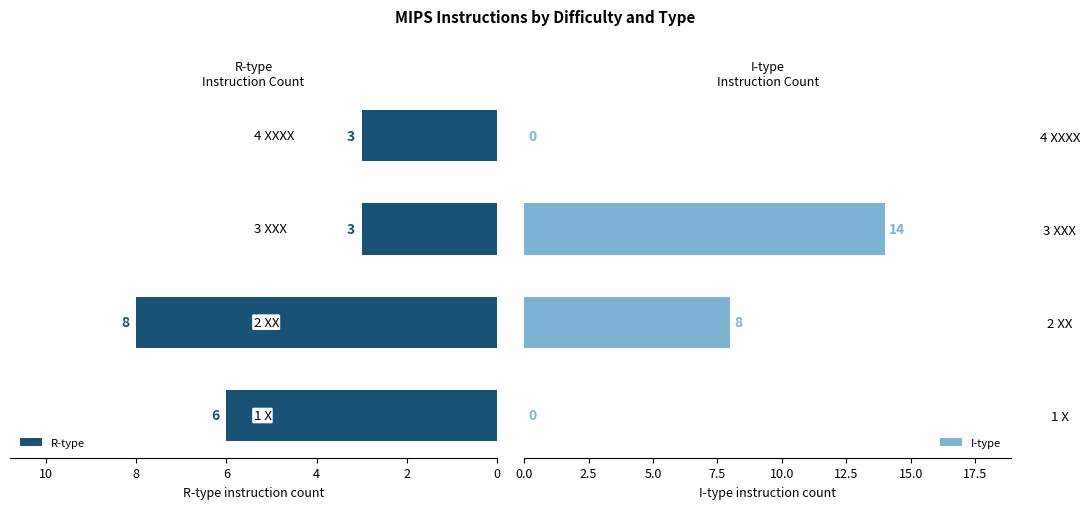

Count the R-type values in the range 3 to 8.

4